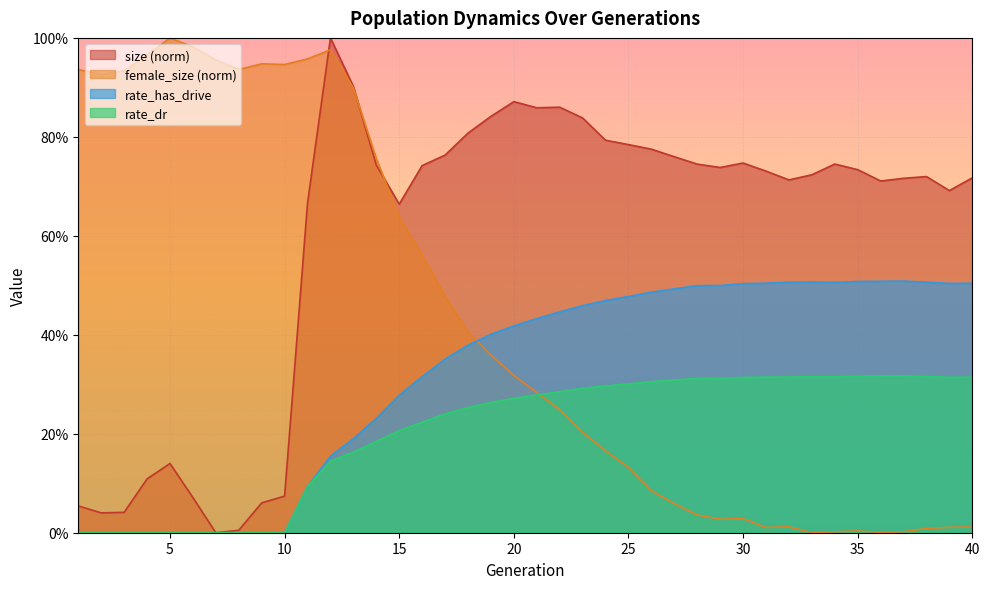

What is the average value of the rate_has_drive series?

0.3